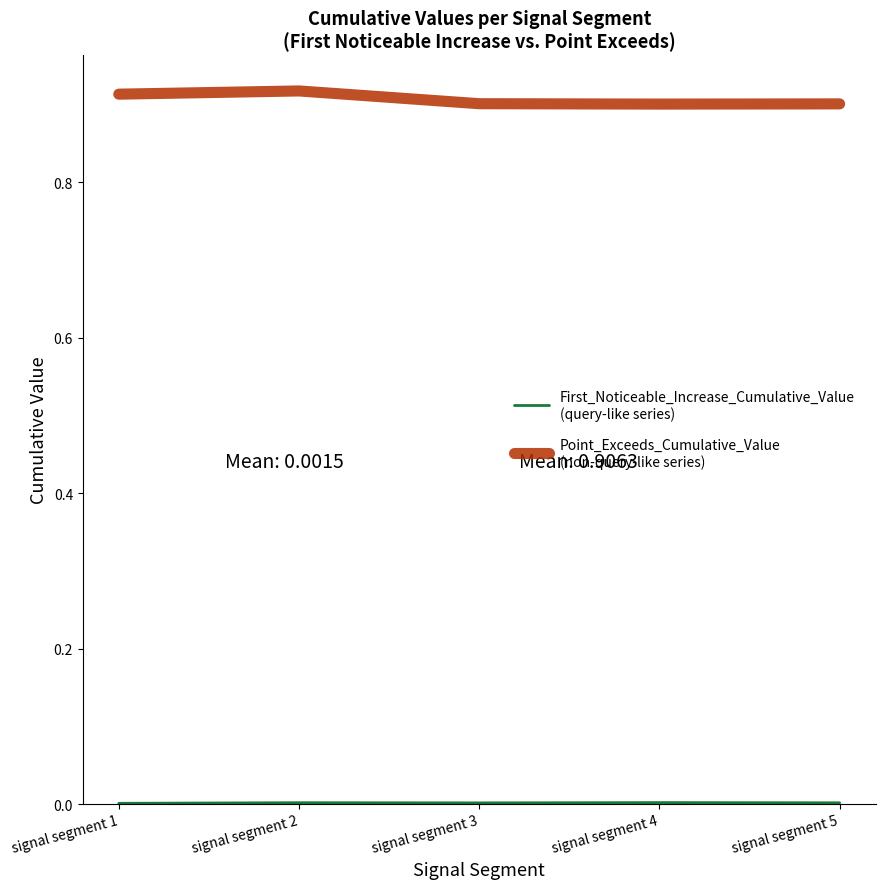

True or false: First_Noticeable_Increase_Cumulative_Value
(query-like series) has a value of 0.0 at signal segment 4.

True